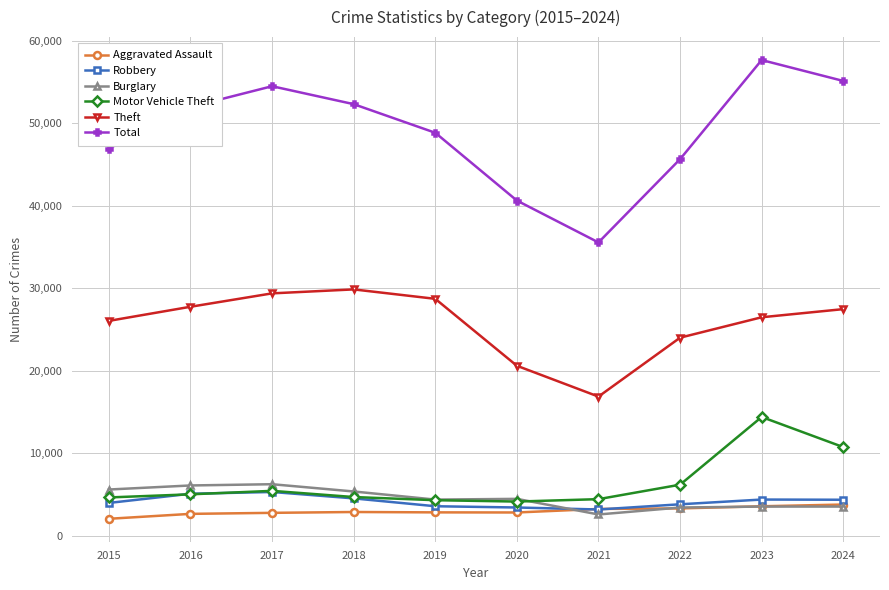

Is this an area chart (filled region under the line)?

No